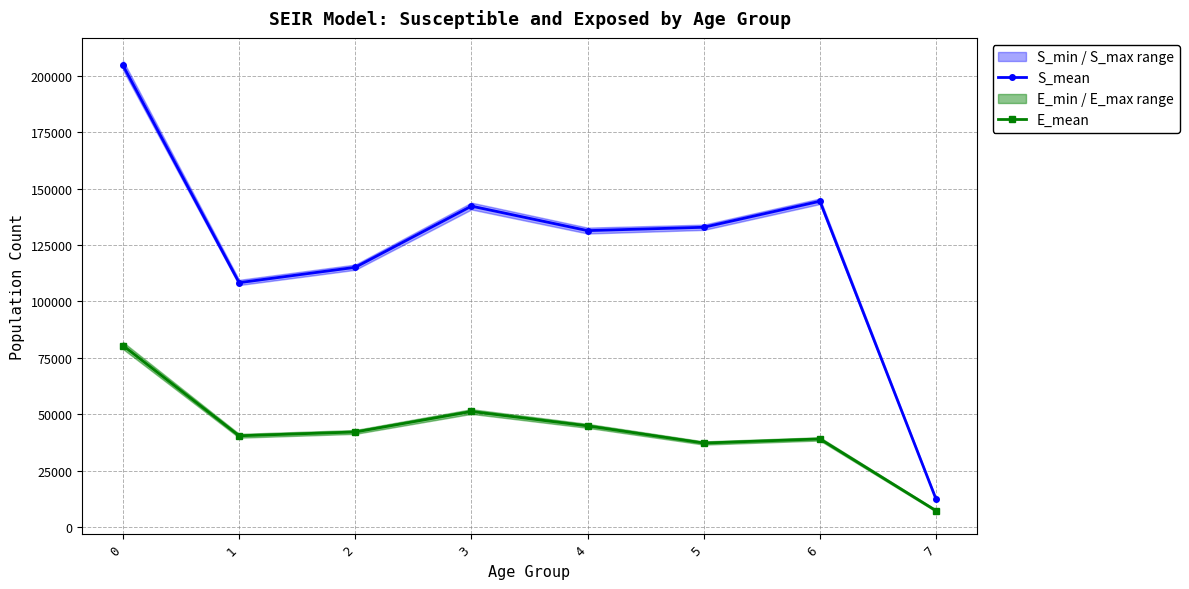

Where is the first local minimum for S_mean?

1